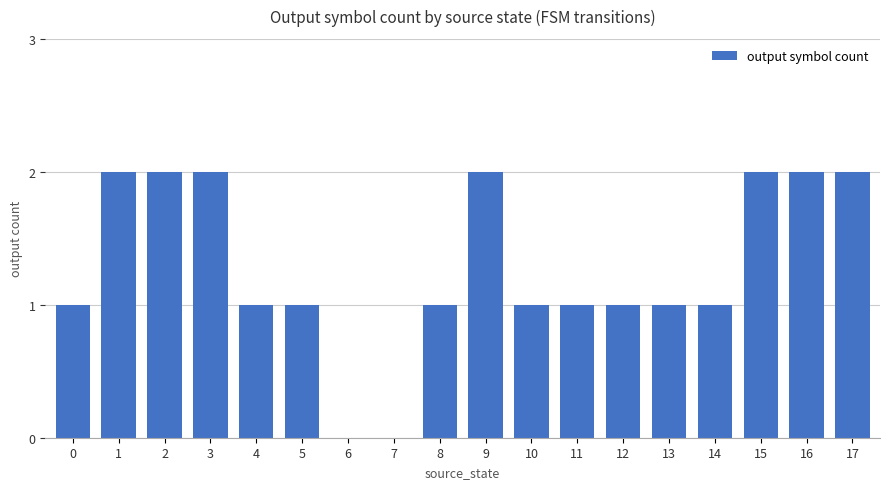

What is the change in value from 7 to 16?

+2